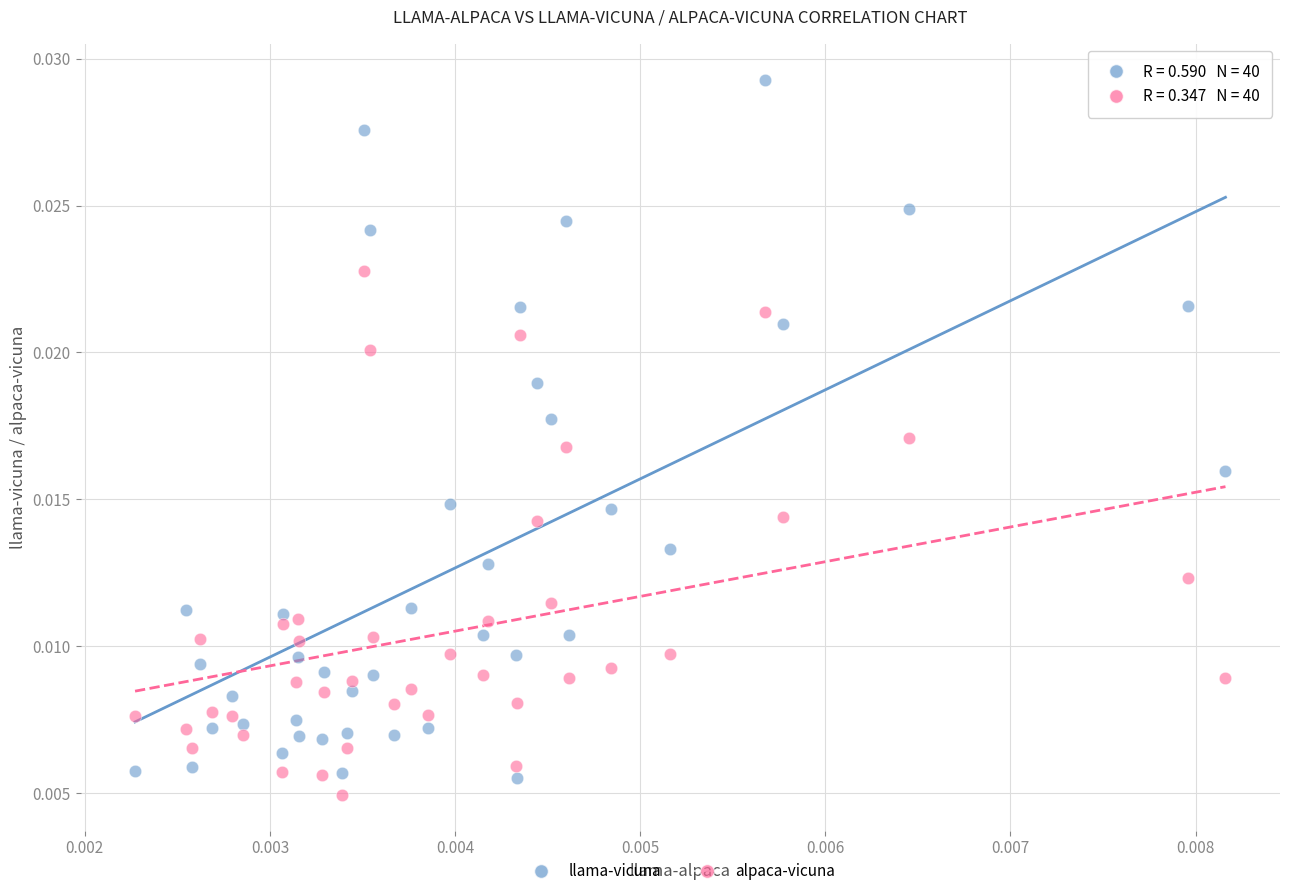

Which series has the largest Y range (max minus min)?

llama-vicuna